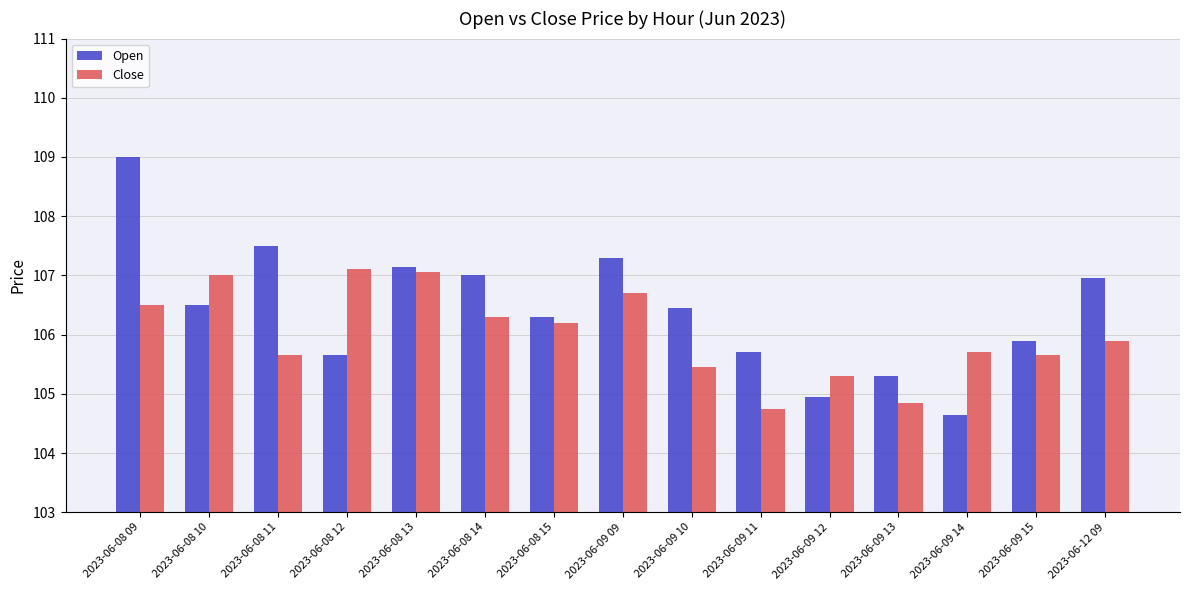

At how many categories does at least one series exceed 105?

15